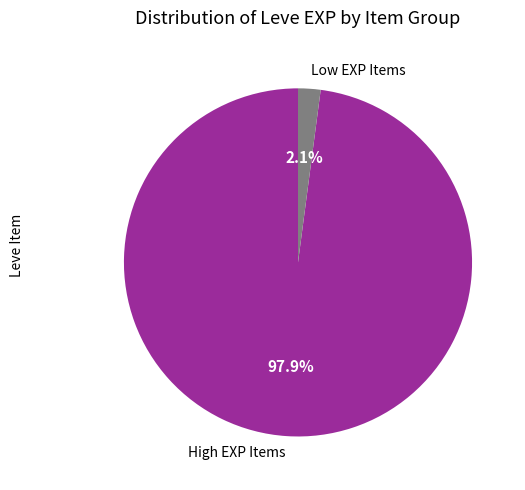

Which slice is the smallest?

Low EXP Items